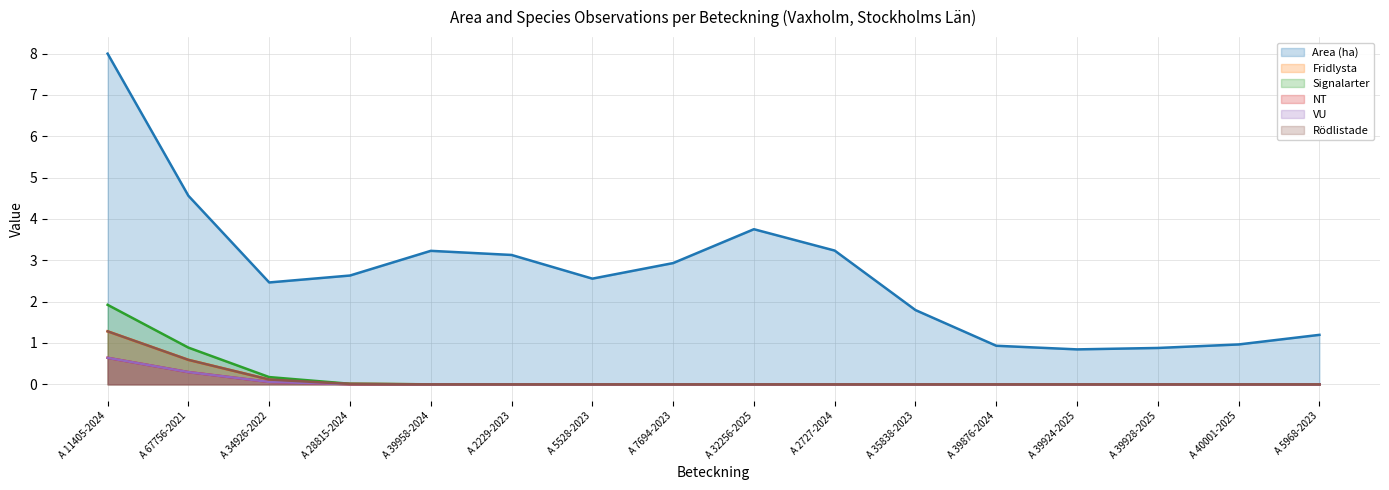

What is the difference between the maximum and minimum values in the Signalarter series?

1.9